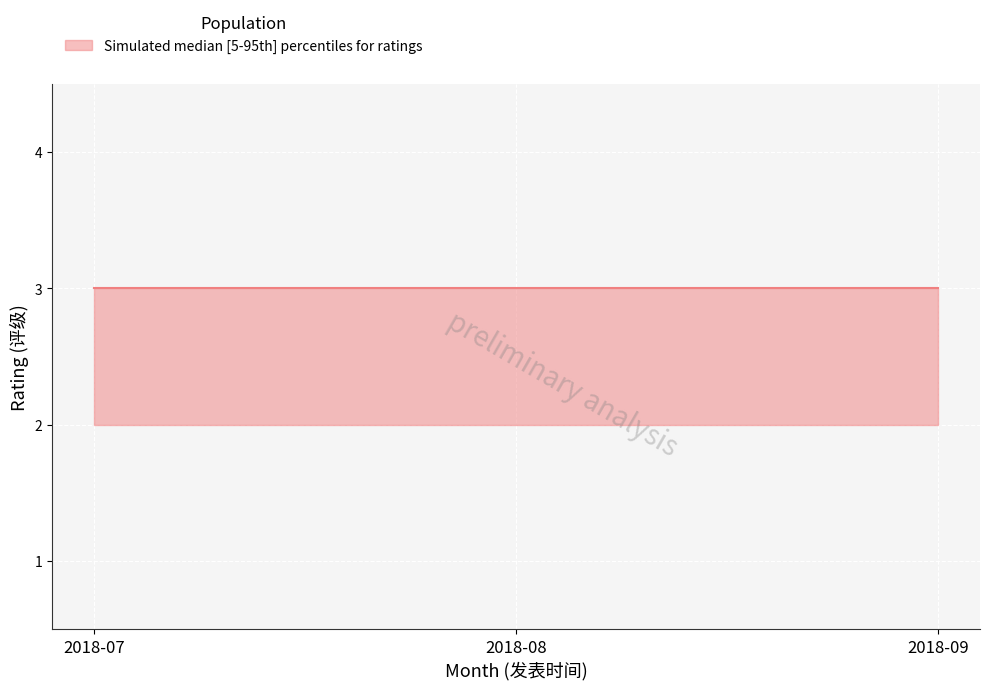

At which category is the sum across all series the highest?

2018-07